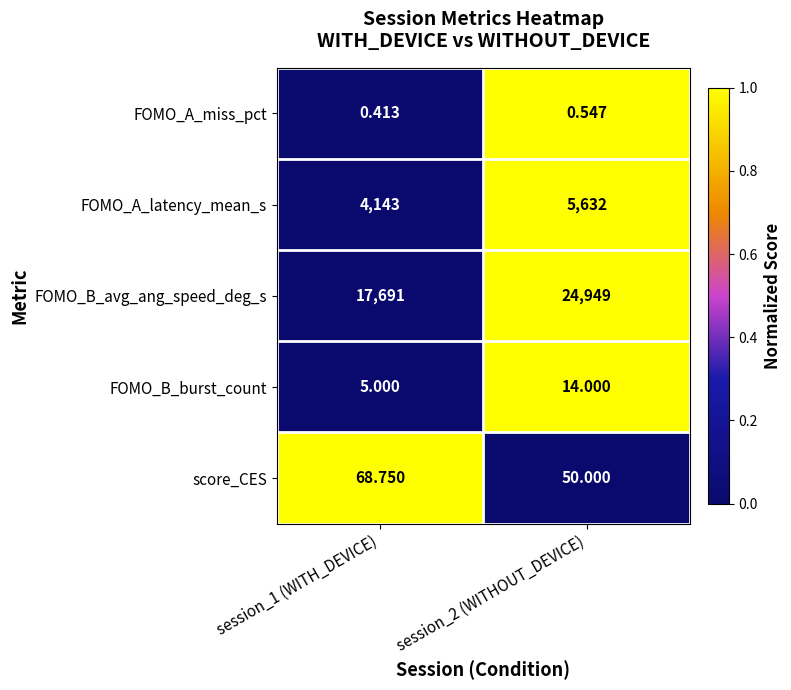

Is the value of FOMO_B_avg_ang_speed_deg_s at session_2 (WITHOUT_DEVICE) greater than the value of FOMO_A_latency_mean_s at session_1 (WITH_DEVICE)?

Yes